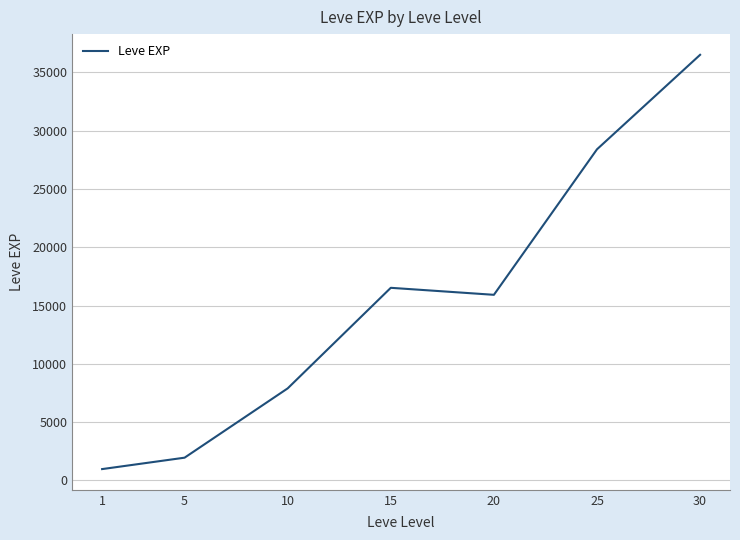

Which has a higher value, 10 or 20?

20